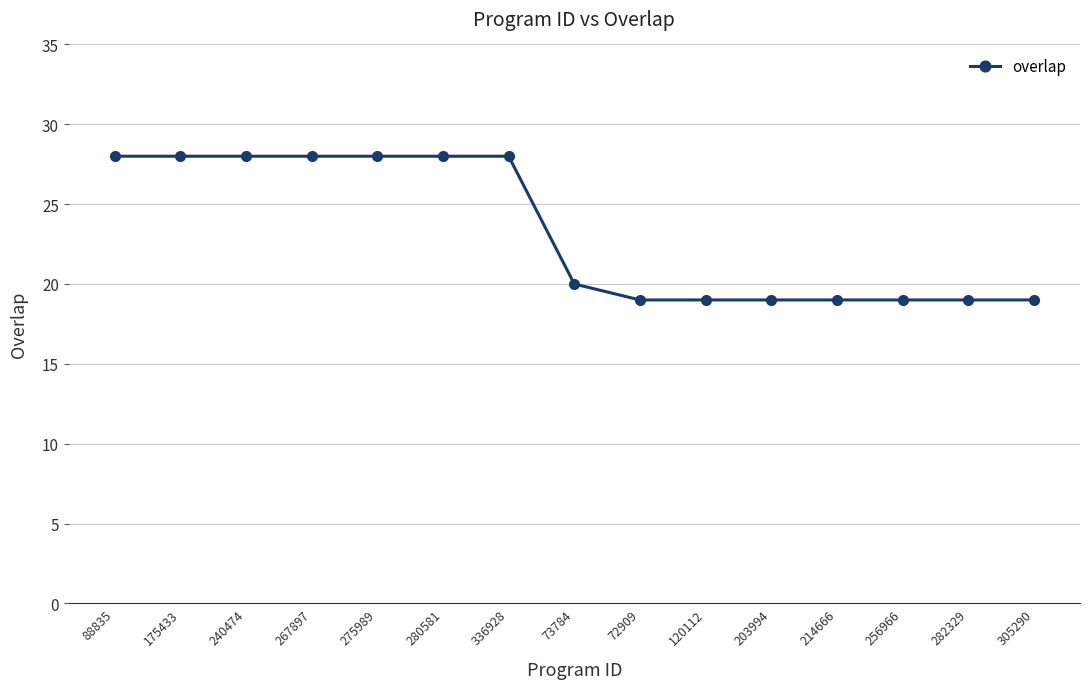

What is the change in value from 88835 to 73784?

-8